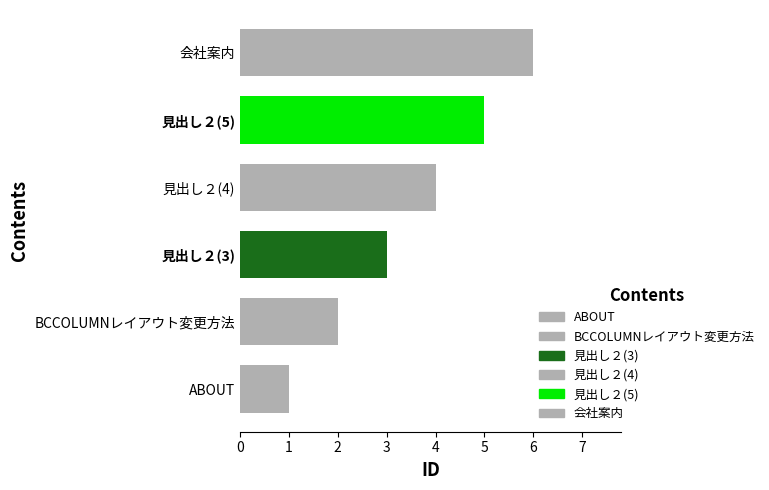

How many distinct data groups are displayed?

1